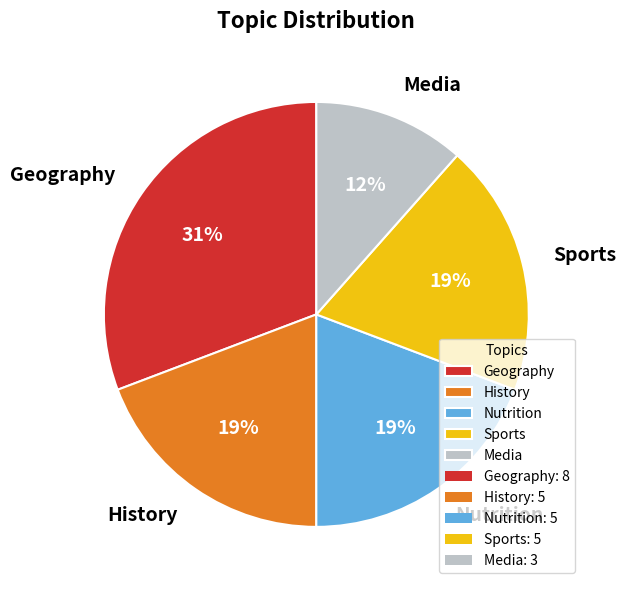

Is it true that Nutrition is 34% of the pie?

False